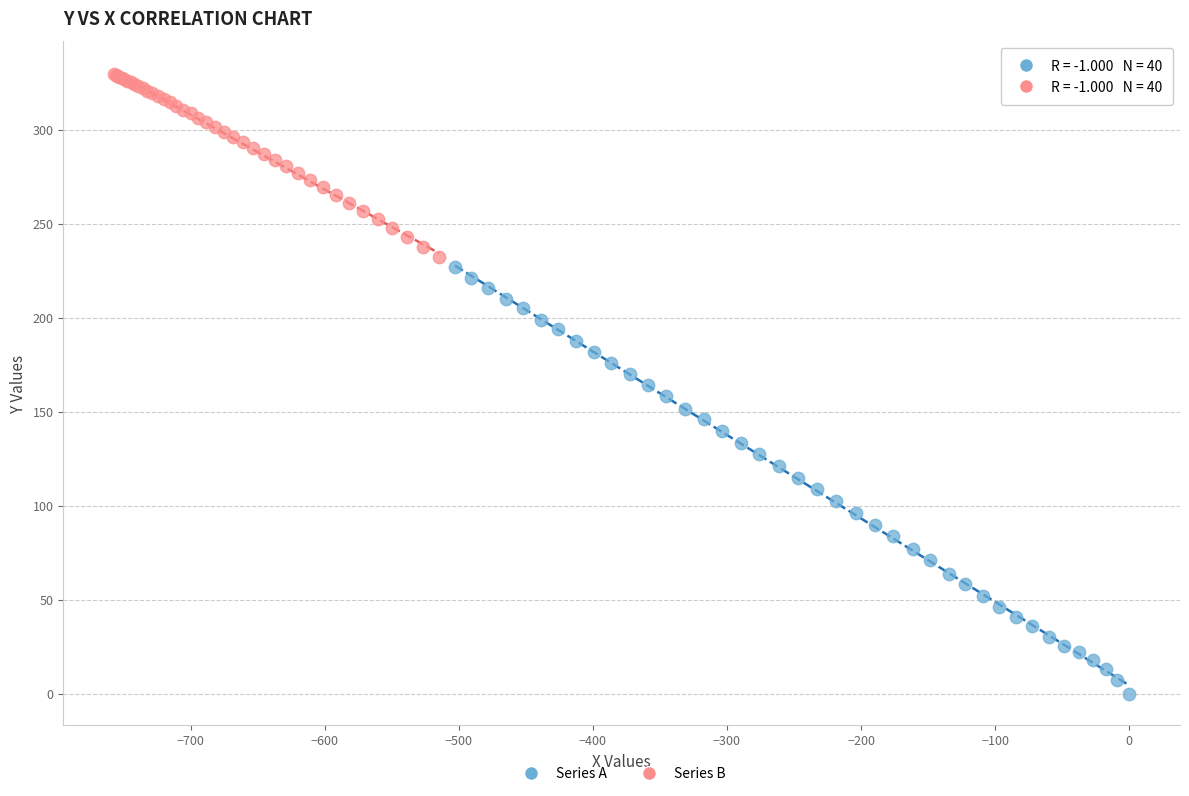

Which series has the largest Y range (max minus min)?

Series A